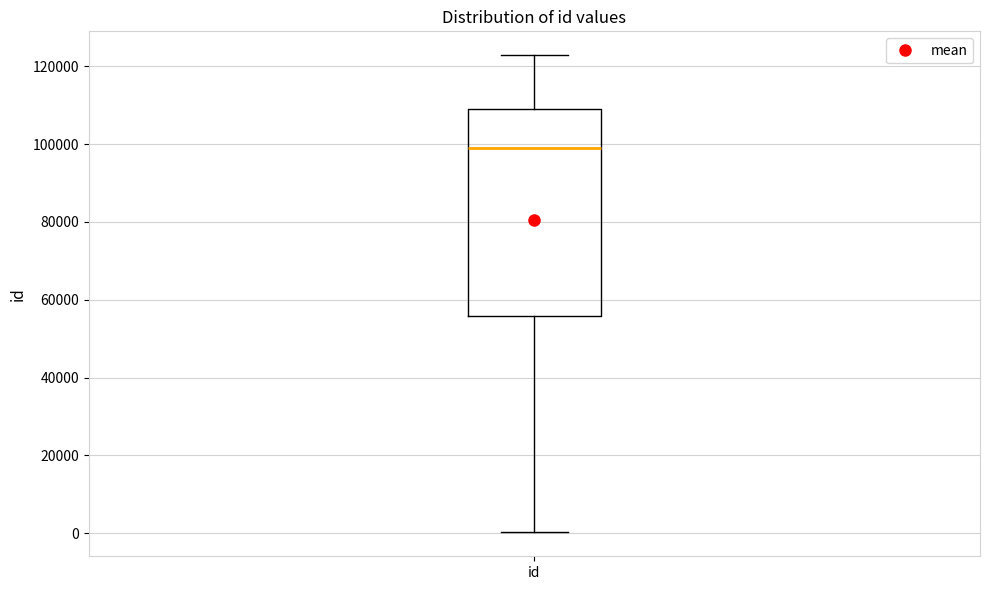

Transcribe this box plot: give where the median line is, the range the box spans, and where the two whiskers end, as read against the y-axis. The values are not printed on the chart, so give them approximately, as read against the axis.

median 98000, box 56000 to 110000, whiskers 0 to 122000